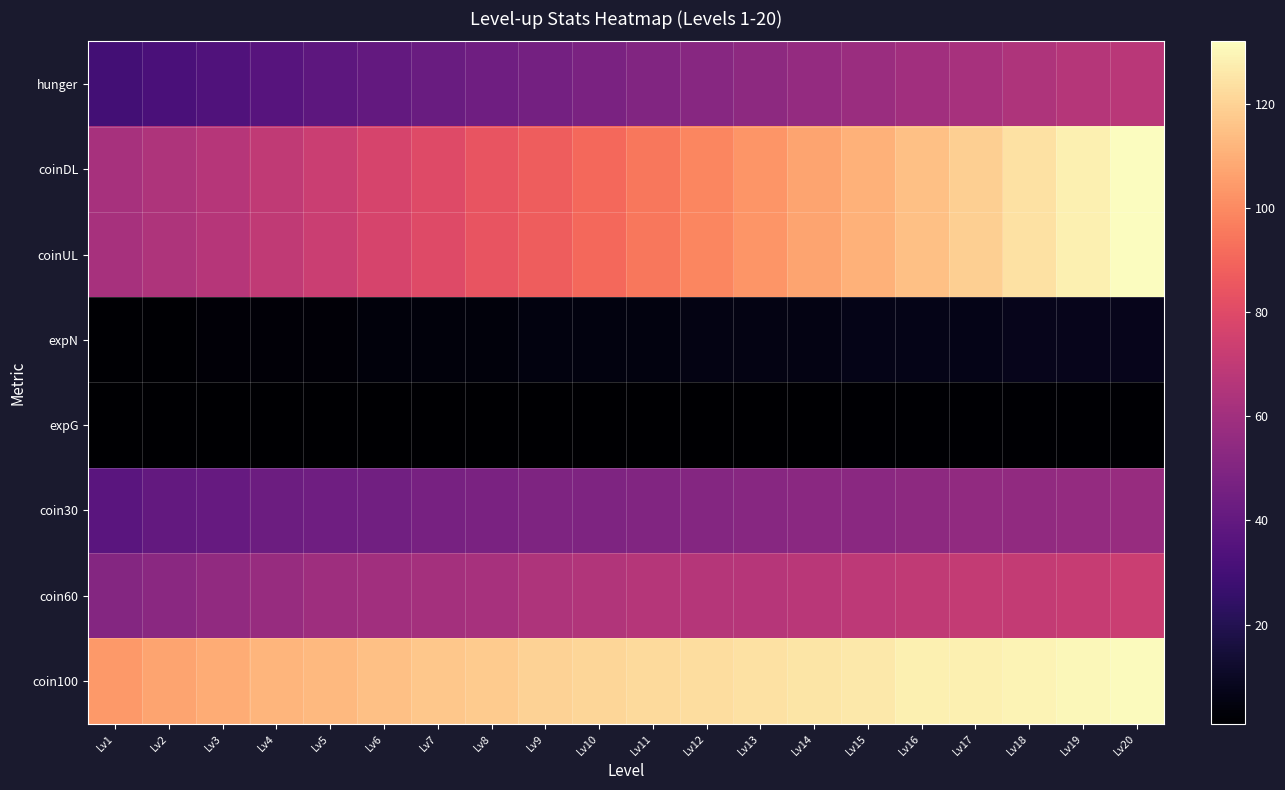

What is the spread (max minus min) of values at Lv5?

112